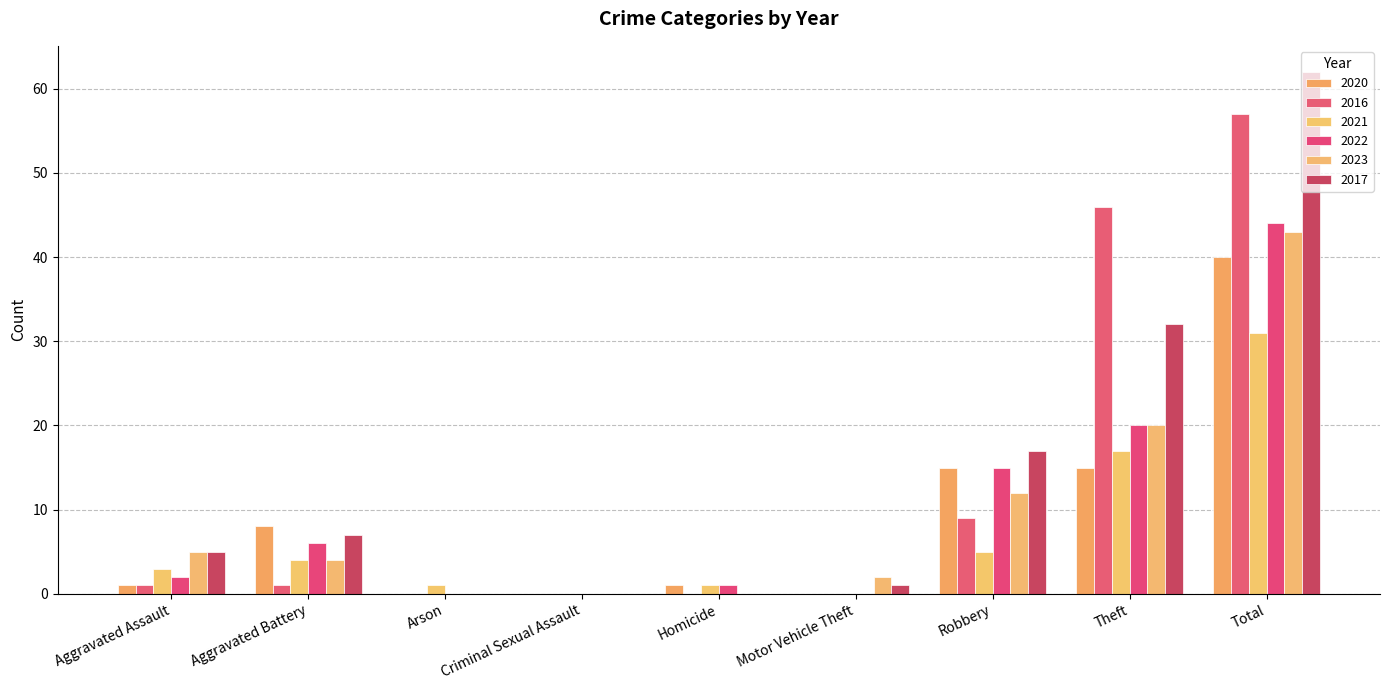

What is the maximum value shown in the chart?

62